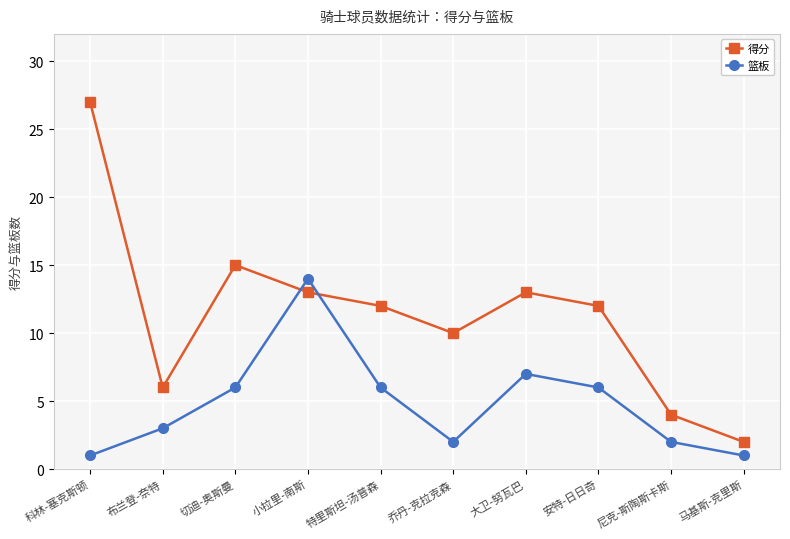

List the series in order of their overall mean, highest first.

得分, 篮板